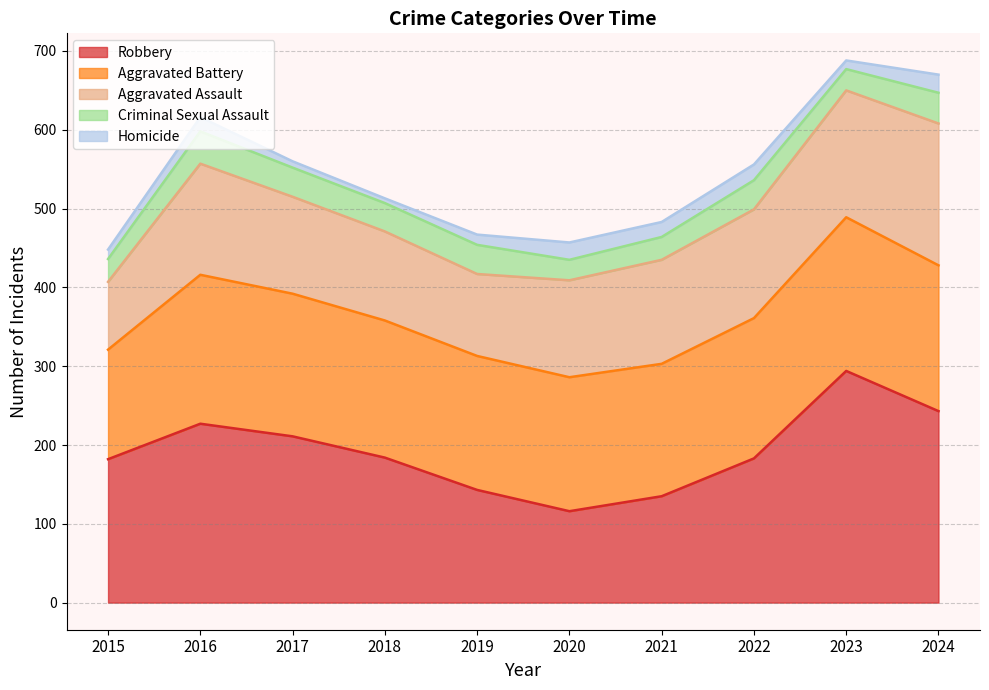

What is the total value across all series at 2017?

560